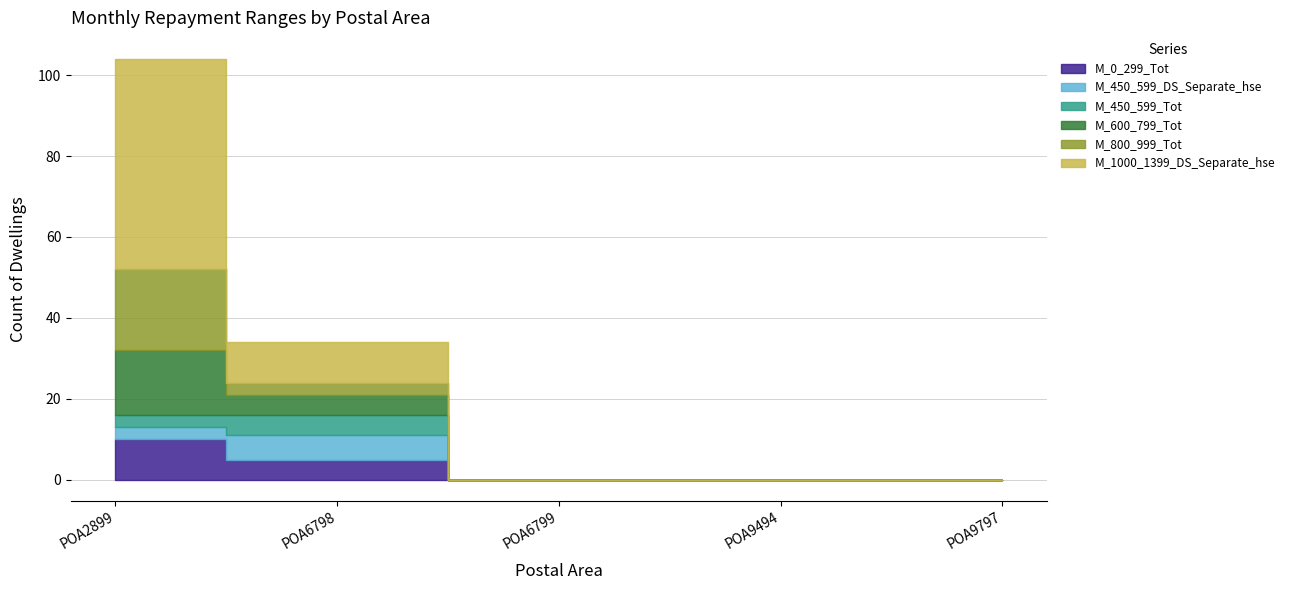

Where is M_0_299_Tot nearest to the value 5?

POA6798